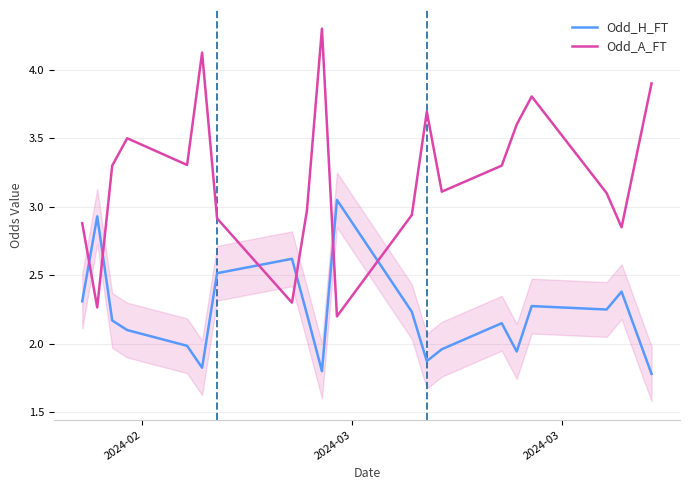

List the series in order of their overall mean, highest first.

Odd_A_FT, Odd_H_FT